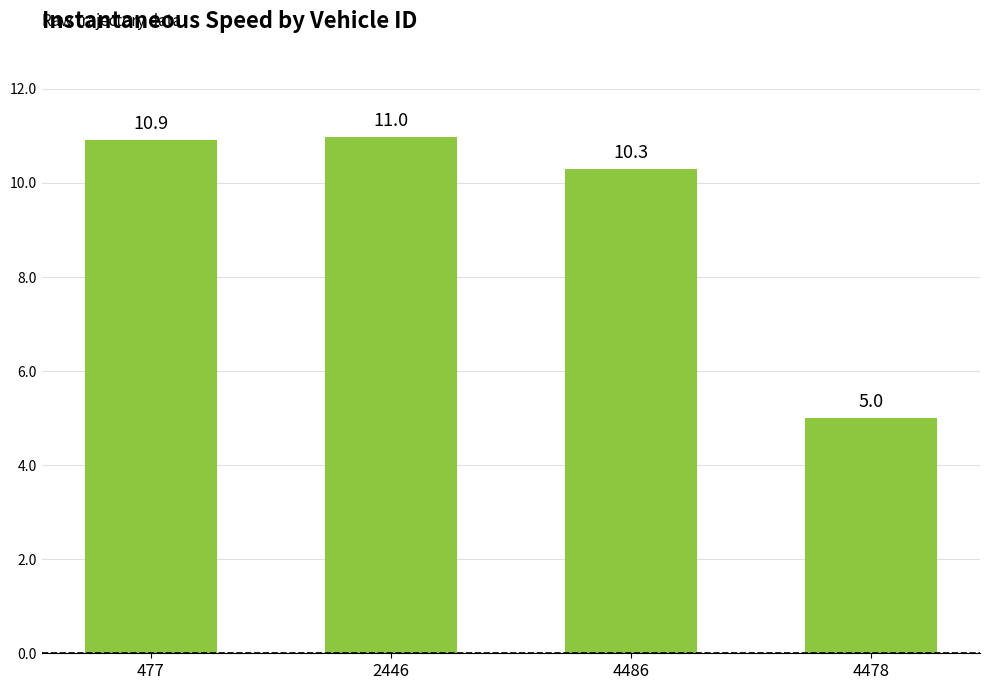

Does the chart contain any negative values?

No